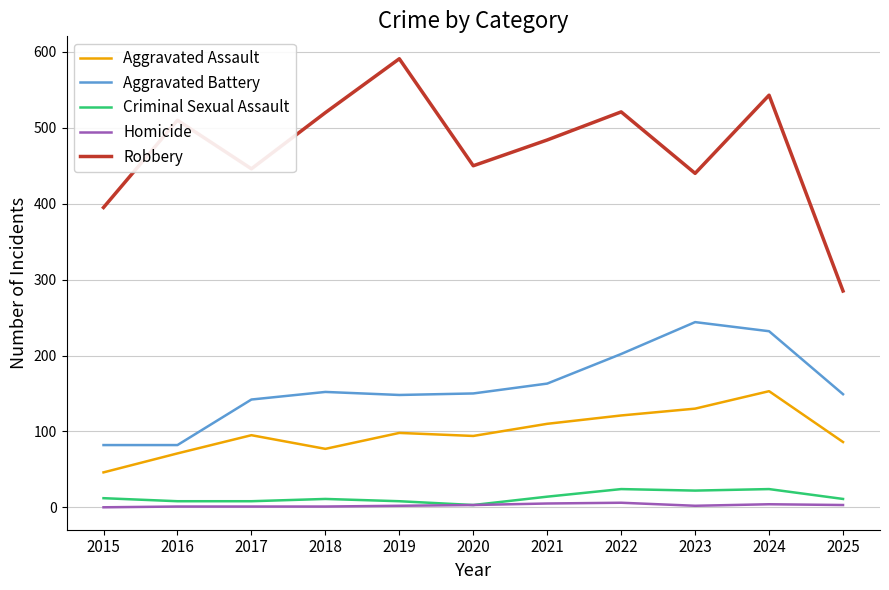

What is the greatest value displayed?

591